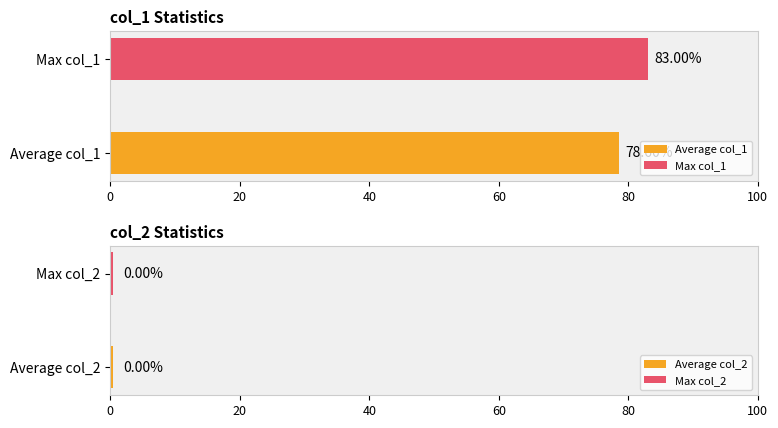

Are the bars grouped side by side (vs. stacked)?

Yes